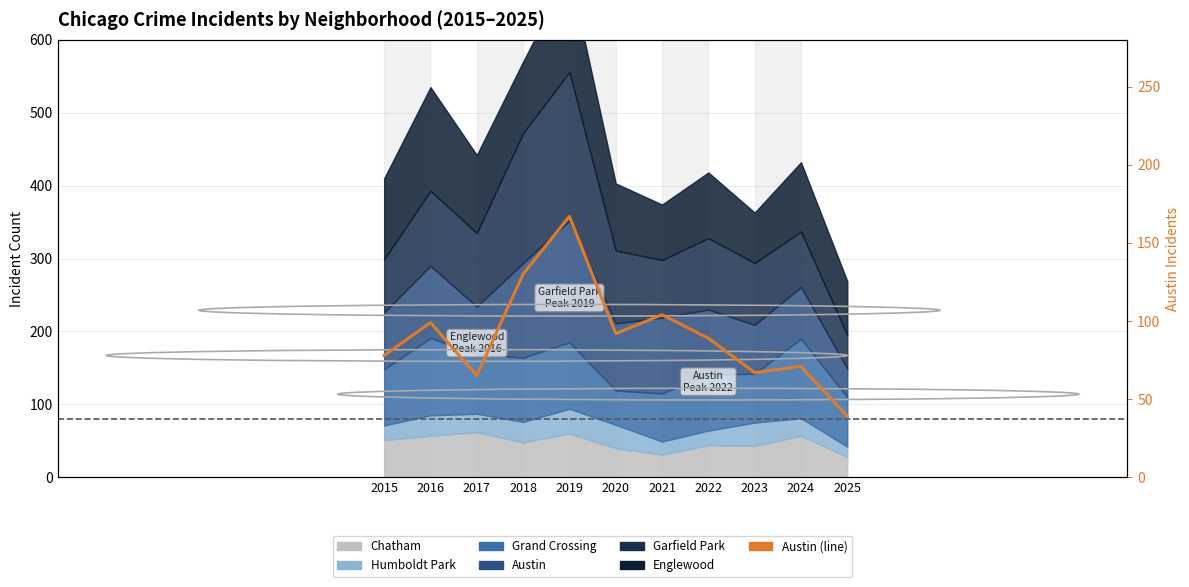

At which label does the data first exceed 89?

2016